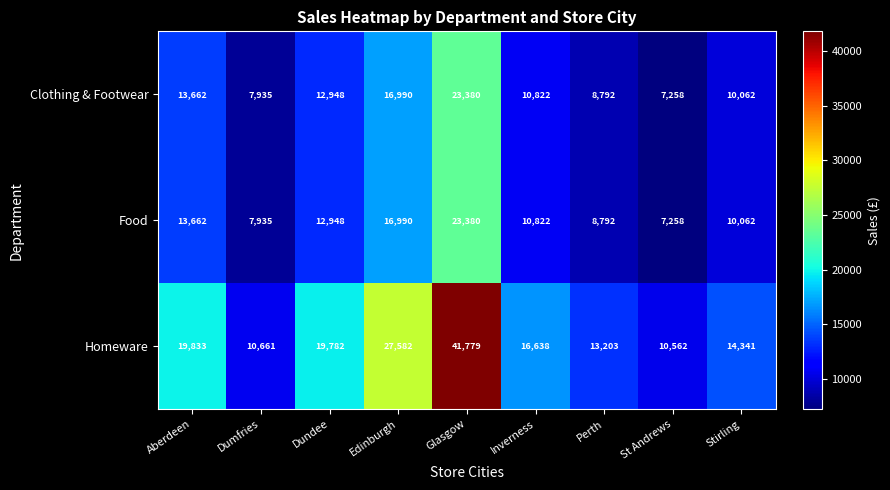

Count the number of categories in the chart.

9